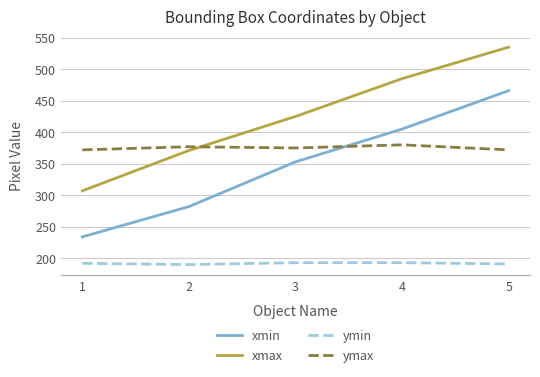

What is the sum of all xmin values?

1740